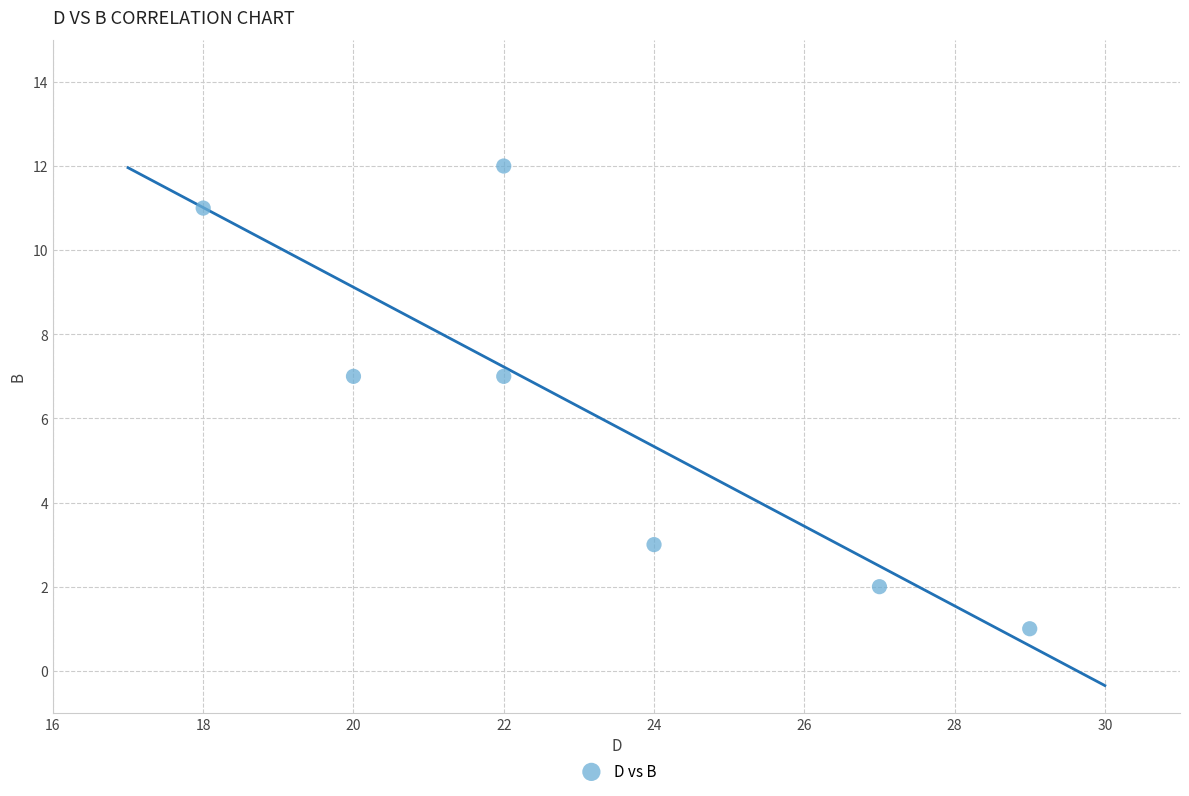

What is the range of Y values (max minus min)?

11